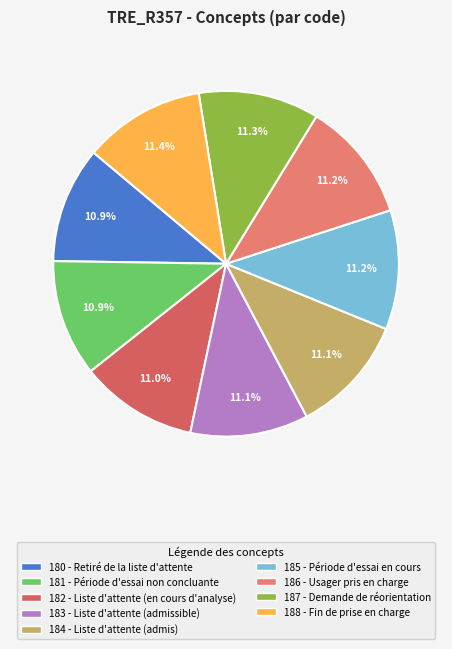

Is it true that 184 - Liste d'attente (admis) is 11% of the pie?

True